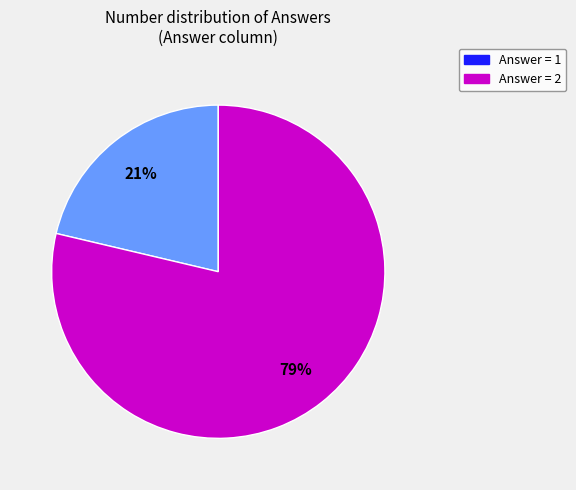

How many segments does this pie chart have?

2